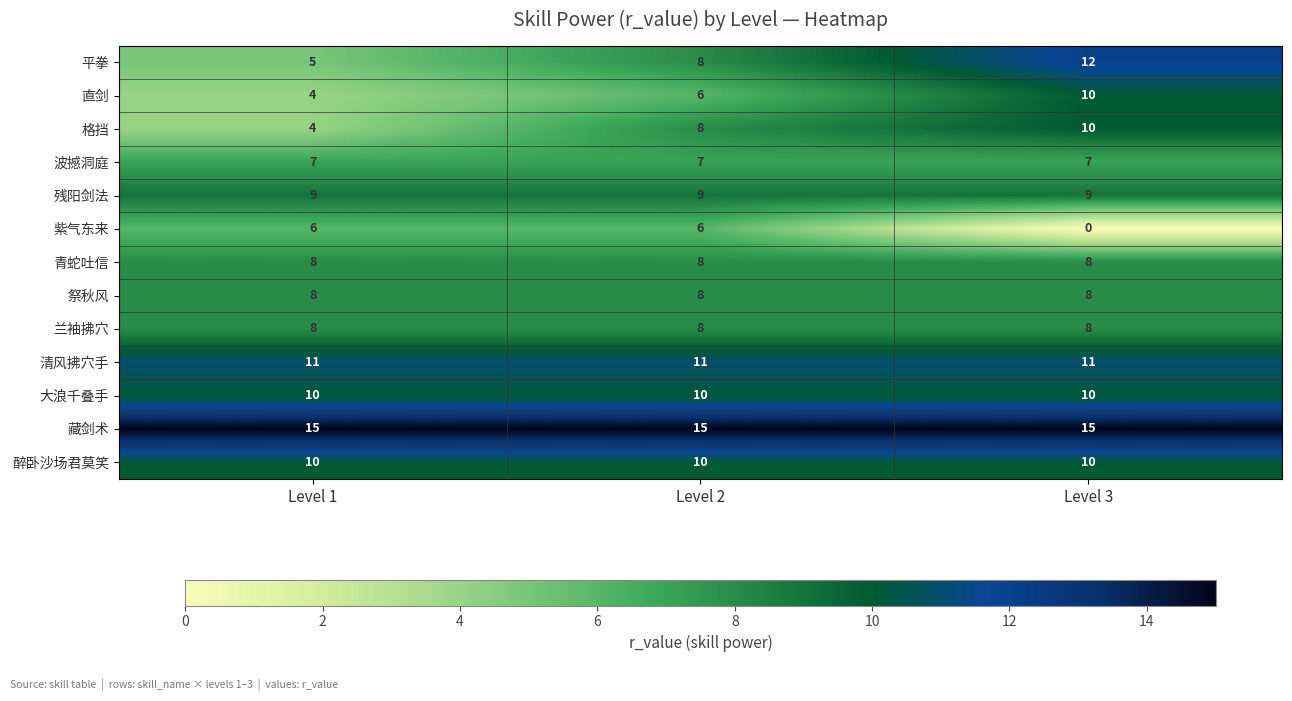

How many distinct data groups are displayed?

13